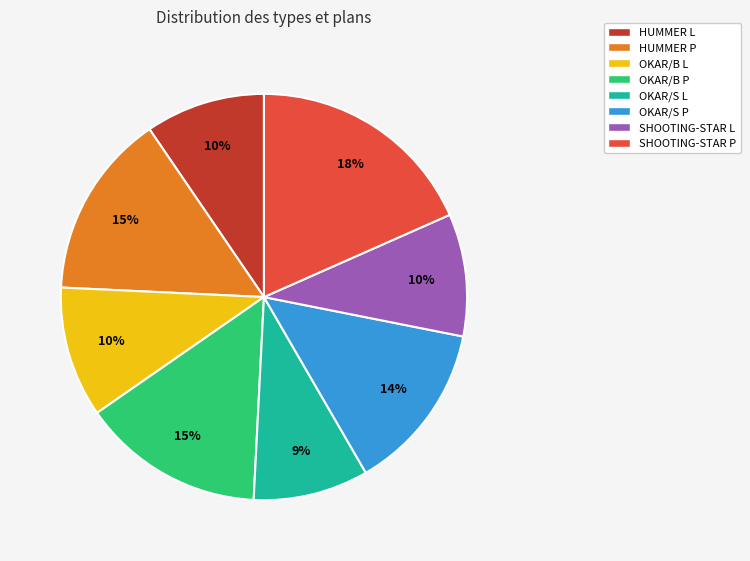

Is it true that HUMMER L is 16% of the pie?

False